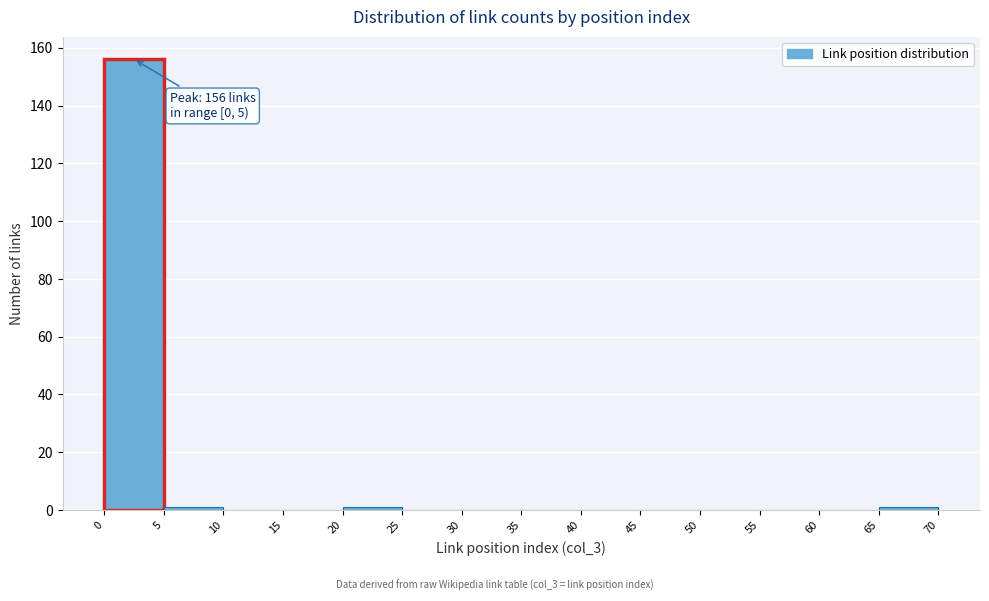

Over which range of the x-axis is the bar tallest?

0 to 5